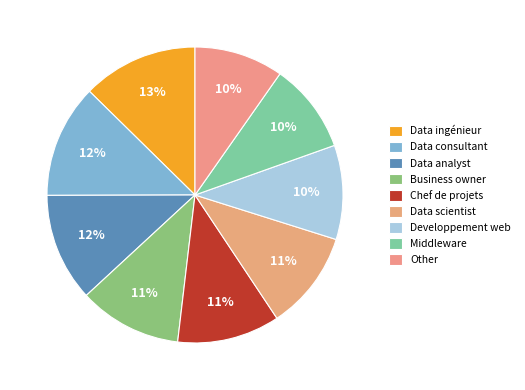

To the nearest percent, what is the average slice percentage?

11%